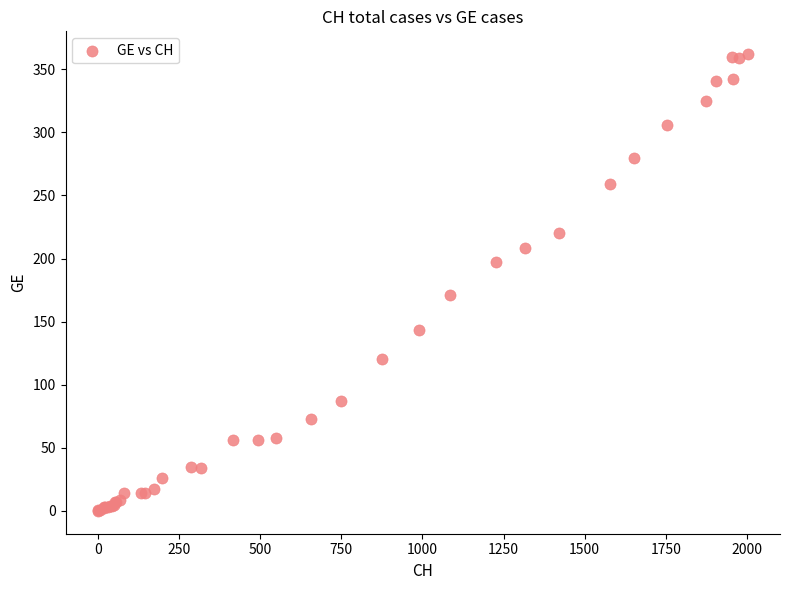

What Y value in the scatter plot is closest to 181?

171